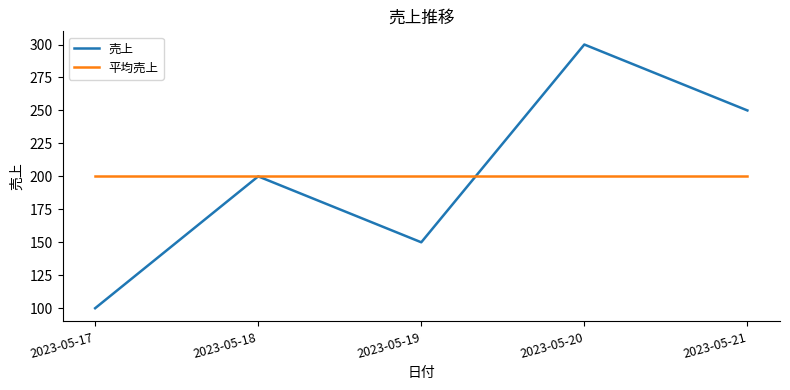

What are all the series names shown in the legend?

売上, 平均売上